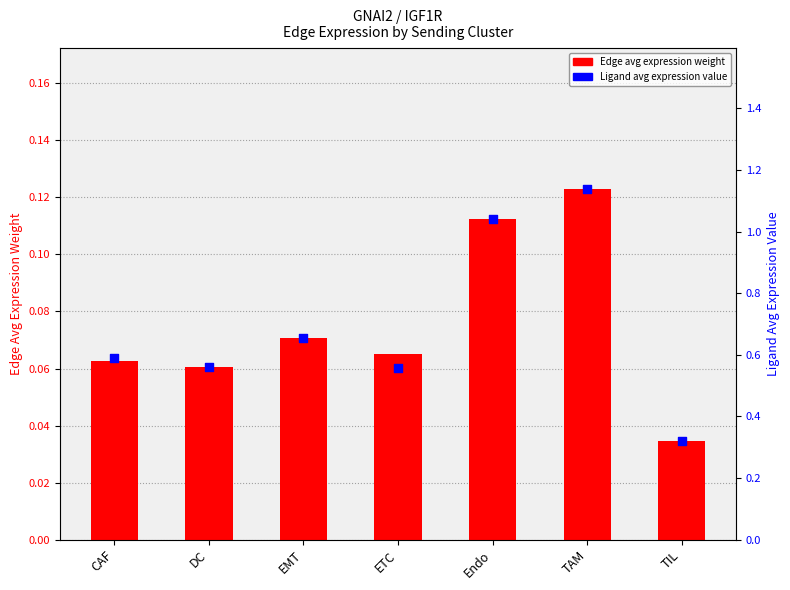

Which series reaches the minimum Y coordinate?

Edge average expression weight